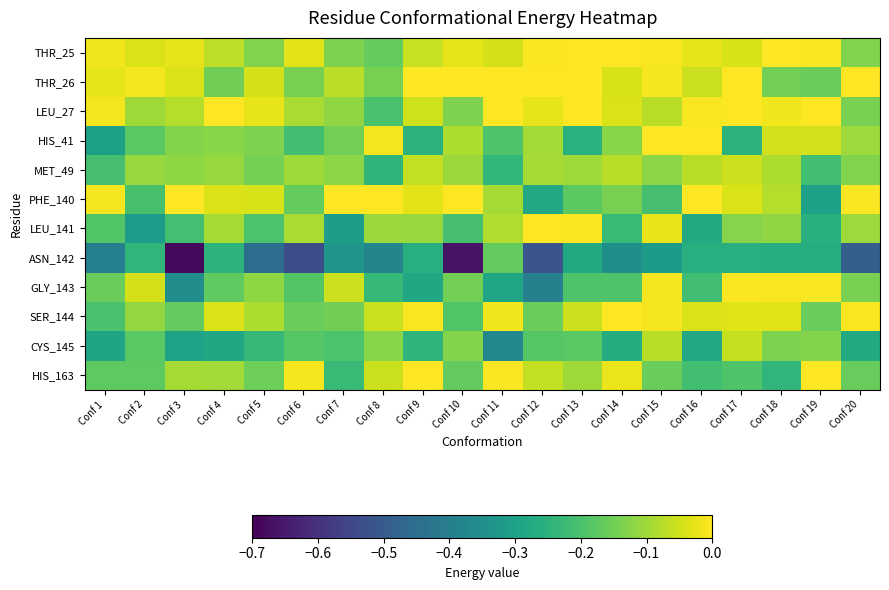

Reading left to right, what are all the values shown in this chart?

THR_25: Conf 1=-0.0	Conf 2=-0.0	Conf 3=-0.0	Conf 4=-0.1	Conf 5=-0.1	Conf 6=-0.0	Conf 7=-0.1	Conf 8=-0.2	Conf 9=-0.1	Conf 10=-0.0	Conf 11=-0.0	Conf 12=-0.0	Conf 13=-0.0	Conf 14=-0.0	Conf 15=-0.0	Conf 16=-0.0	Conf 17=-0.0	Conf 18=-0.0	Conf 19=-0.0	Conf 20=-0.1
THR_26: Conf 1=-0.0	Conf 2=-0.0	Conf 3=-0.0	Conf 4=-0.2	Conf 5=-0.0	Conf 6=-0.1	Conf 7=-0.1	Conf 8=-0.1	Conf 9=-0.0	Conf 10=-0.0	Conf 11=-0.0	Conf 12=-0.0	Conf 13=-0.0	Conf 14=-0.0	Conf 15=-0.0	Conf 16=-0.1	Conf 17=-0.0	Conf 18=-0.1	Conf 19=-0.2	Conf 20=-0.0
LEU_27: Conf 1=-0.0	Conf 2=-0.1	Conf 3=-0.1	Conf 4=-0.0	Conf 5=-0.0	Conf 6=-0.1	Conf 7=-0.1	Conf 8=-0.2	Conf 9=-0.1	Conf 10=-0.1	Conf 11=-0.0	Conf 12=-0.0	Conf 13=-0.0	Conf 14=-0.0	Conf 15=-0.1	Conf 16=-0.0	Conf 17=-0.0	Conf 18=-0.0	Conf 19=-0.0	Conf 20=-0.1
HIS_41: Conf 1=-0.3	Conf 2=-0.2	Conf 3=-0.1	Conf 4=-0.1	Conf 5=-0.1	Conf 6=-0.2	Conf 7=-0.1	Conf 8=-0.0	Conf 9=-0.2	Conf 10=-0.1	Conf 11=-0.2	Conf 12=-0.1	Conf 13=-0.3	Conf 14=-0.1	Conf 15=-0.0	Conf 16=-0.0	Conf 17=-0.2	Conf 18=-0.0	Conf 19=-0.0	Conf 20=-0.1
MET_49: Conf 1=-0.2	Conf 2=-0.1	Conf 3=-0.1	Conf 4=-0.1	Conf 5=-0.1	Conf 6=-0.1	Conf 7=-0.1	Conf 8=-0.2	Conf 9=-0.1	Conf 10=-0.1	Conf 11=-0.2	Conf 12=-0.1	Conf 13=-0.1	Conf 14=-0.1	Conf 15=-0.1	Conf 16=-0.1	Conf 17=-0.1	Conf 18=-0.1	Conf 19=-0.2	Conf 20=-0.1
PHE_140: Conf 1=-0.0	Conf 2=-0.2	Conf 3=-0.0	Conf 4=-0.0	Conf 5=-0.0	Conf 6=-0.2	Conf 7=-0.0	Conf 8=-0.0	Conf 9=-0.0	Conf 10=-0.0	Conf 11=-0.1	Conf 12=-0.3	Conf 13=-0.2	Conf 14=-0.1	Conf 15=-0.2	Conf 16=-0.0	Conf 17=-0.0	Conf 18=-0.1	Conf 19=-0.3	Conf 20=-0.0
LEU_141: Conf 1=-0.2	Conf 2=-0.3	Conf 3=-0.2	Conf 4=-0.1	Conf 5=-0.2	Conf 6=-0.1	Conf 7=-0.3	Conf 8=-0.1	Conf 9=-0.1	Conf 10=-0.2	Conf 11=-0.1	Conf 12=-0.0	Conf 13=-0.0	Conf 14=-0.2	Conf 15=-0.0	Conf 16=-0.3	Conf 17=-0.1	Conf 18=-0.1	Conf 19=-0.3	Conf 20=-0.1
ASN_142: Conf 1=-0.4	Conf 2=-0.2	Conf 3=-0.7	Conf 4=-0.2	Conf 5=-0.4	Conf 6=-0.5	Conf 7=-0.3	Conf 8=-0.4	Conf 9=-0.3	Conf 10=-0.7	Conf 11=-0.2	Conf 12=-0.5	Conf 13=-0.3	Conf 14=-0.4	Conf 15=-0.3	Conf 16=-0.3	Conf 17=-0.3	Conf 18=-0.3	Conf 19=-0.3	Conf 20=-0.5
GLY_143: Conf 1=-0.2	Conf 2=-0.0	Conf 3=-0.4	Conf 4=-0.2	Conf 5=-0.1	Conf 6=-0.2	Conf 7=-0.1	Conf 8=-0.2	Conf 9=-0.3	Conf 10=-0.1	Conf 11=-0.3	Conf 12=-0.4	Conf 13=-0.2	Conf 14=-0.2	Conf 15=-0.0	Conf 16=-0.2	Conf 17=-0.0	Conf 18=-0.0	Conf 19=-0.0	Conf 20=-0.1
SER_144: Conf 1=-0.2	Conf 2=-0.1	Conf 3=-0.2	Conf 4=-0.0	Conf 5=-0.1	Conf 6=-0.2	Conf 7=-0.2	Conf 8=-0.1	Conf 9=-0.0	Conf 10=-0.2	Conf 11=-0.0	Conf 12=-0.2	Conf 13=-0.1	Conf 14=-0.0	Conf 15=-0.0	Conf 16=-0.0	Conf 17=-0.0	Conf 18=-0.0	Conf 19=-0.2	Conf 20=-0.0
CYS_145: Conf 1=-0.3	Conf 2=-0.2	Conf 3=-0.3	Conf 4=-0.3	Conf 5=-0.2	Conf 6=-0.2	Conf 7=-0.2	Conf 8=-0.1	Conf 9=-0.2	Conf 10=-0.1	Conf 11=-0.4	Conf 12=-0.2	Conf 13=-0.2	Conf 14=-0.3	Conf 15=-0.1	Conf 16=-0.3	Conf 17=-0.1	Conf 18=-0.1	Conf 19=-0.1	Conf 20=-0.3
HIS_163: Conf 1=-0.2	Conf 2=-0.2	Conf 3=-0.1	Conf 4=-0.1	Conf 5=-0.2	Conf 6=-0.0	Conf 7=-0.2	Conf 8=-0.1	Conf 9=-0.0	Conf 10=-0.2	Conf 11=-0.0	Conf 12=-0.1	Conf 13=-0.1	Conf 14=-0.0	Conf 15=-0.2	Conf 16=-0.2	Conf 17=-0.2	Conf 18=-0.2	Conf 19=-0.0	Conf 20=-0.2